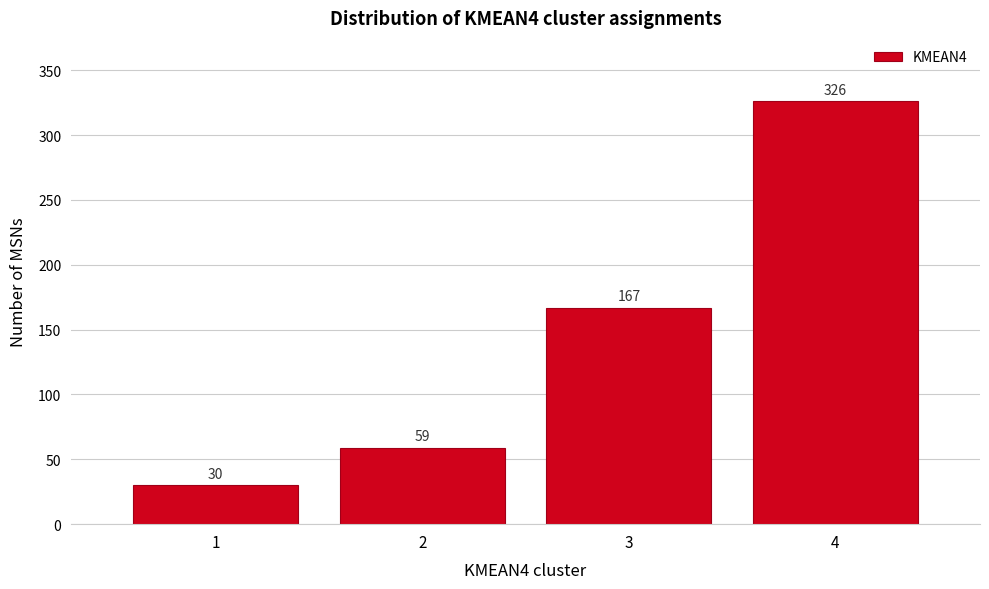

Reading left to right, list all the values displayed in this chart.

30	59	167	326